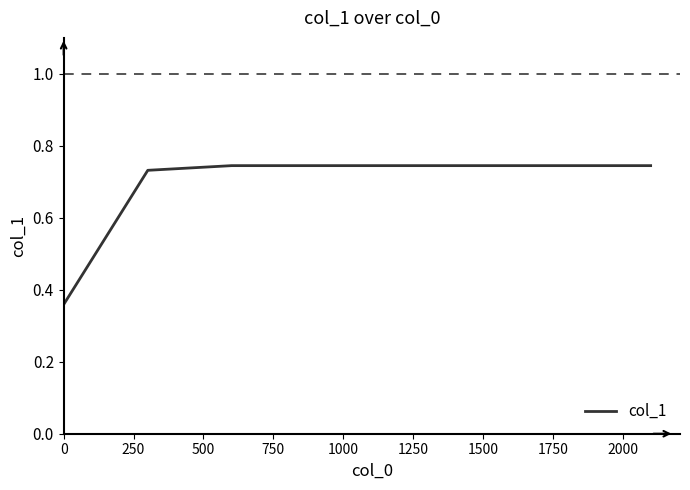

What is the sum of all values?

5.6